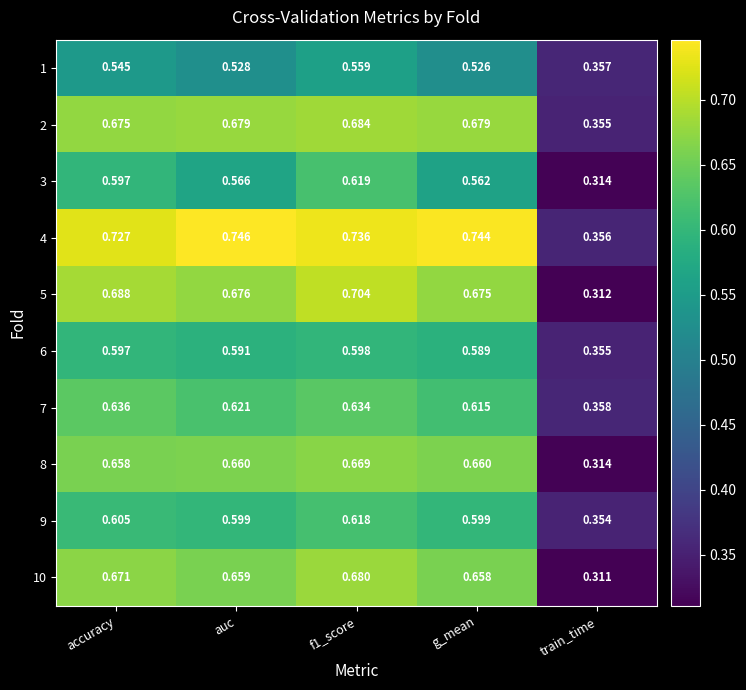

Rank the series at f1_score from lowest to highest value.

1, 6, 9, 3, 7, 8, 10, 2, 5, 4